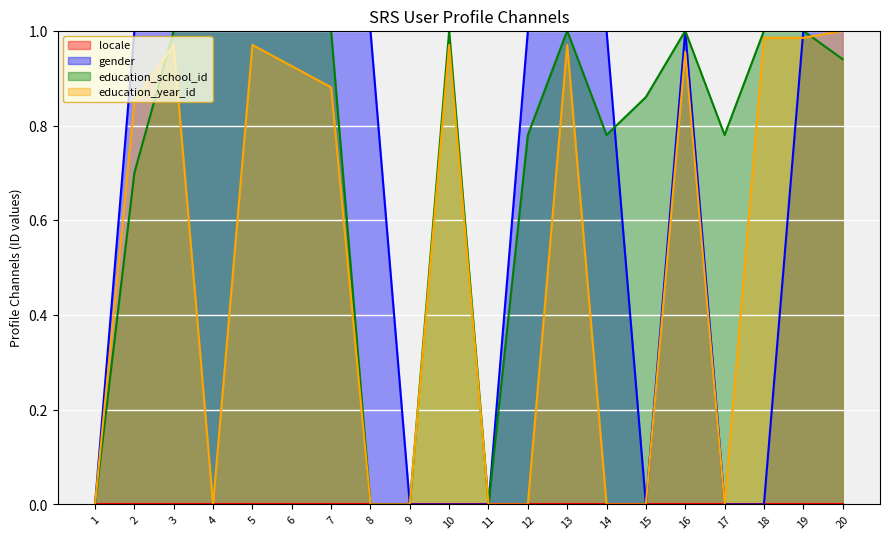

Rank the series at 17 from highest to lowest value.

education_school_id, gender, education_year_id